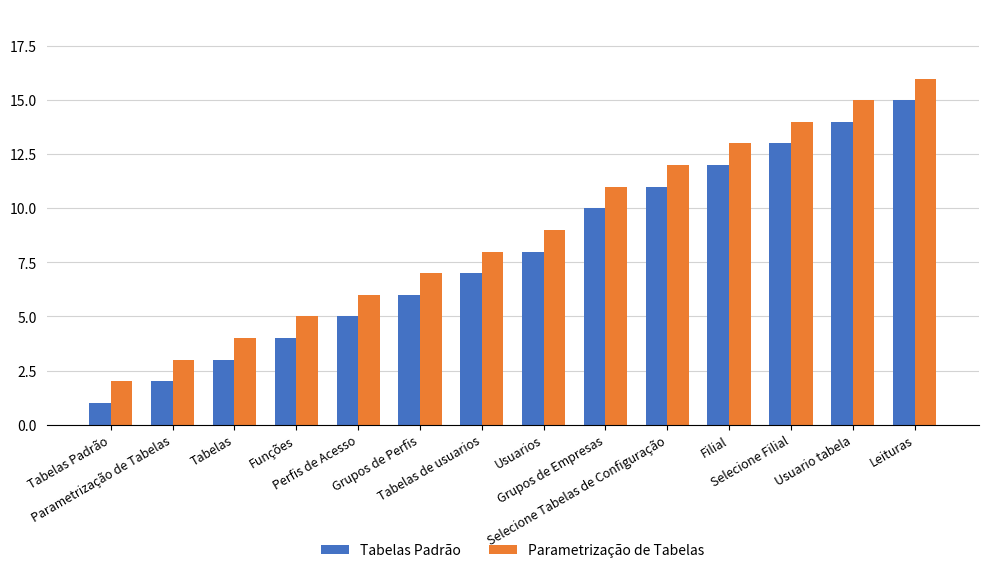

How many values in the Tabelas Padrão series are below 8?

7